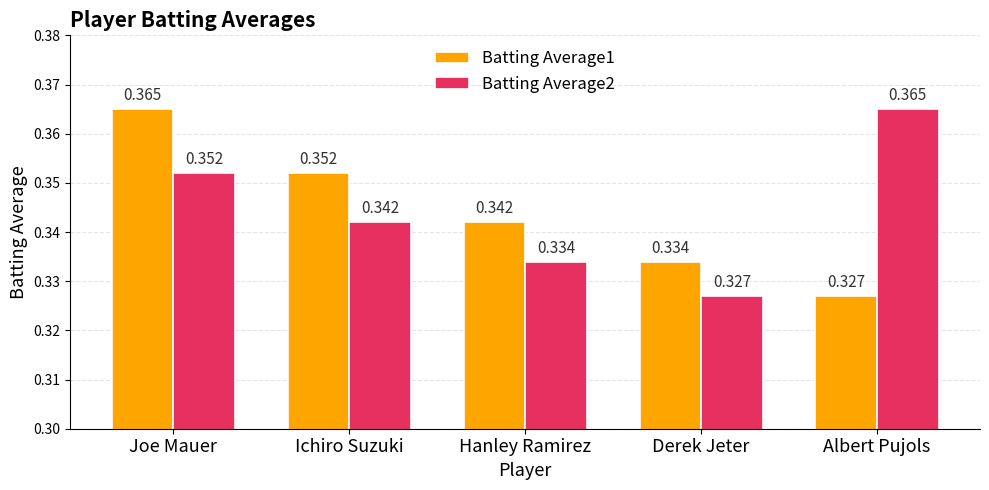

At which category is the sum across all series the highest?

Joe Mauer